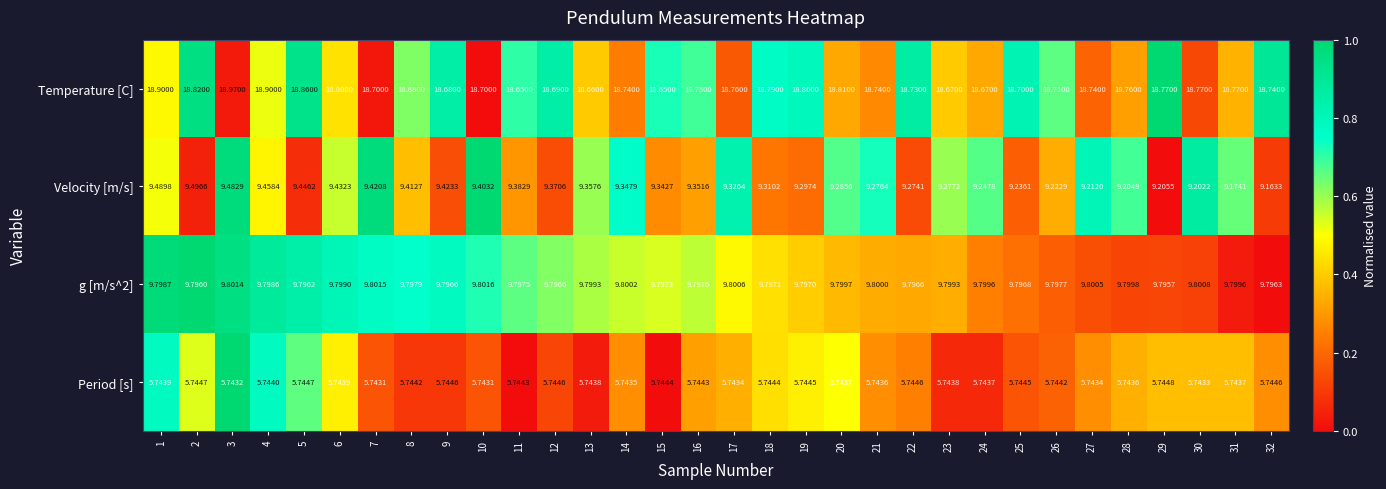

Is the value of Period [s] at 14 greater than the value of g [m/s^2] at 2?

No